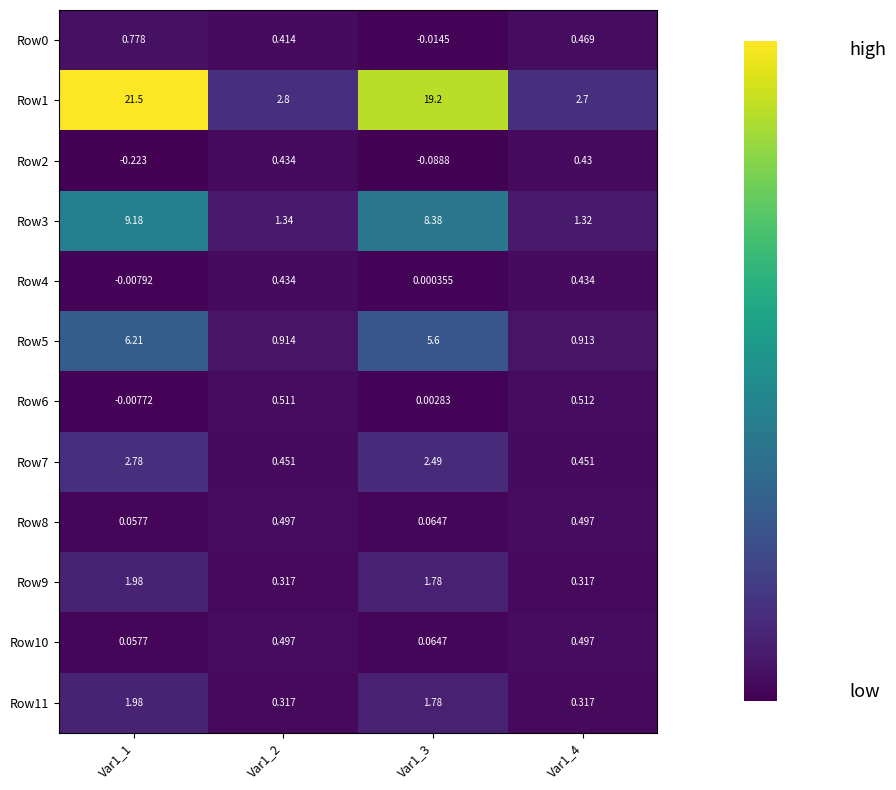

Is the value of Row9 at Var1_1 greater than the value of Row1 at Var1_3?

No